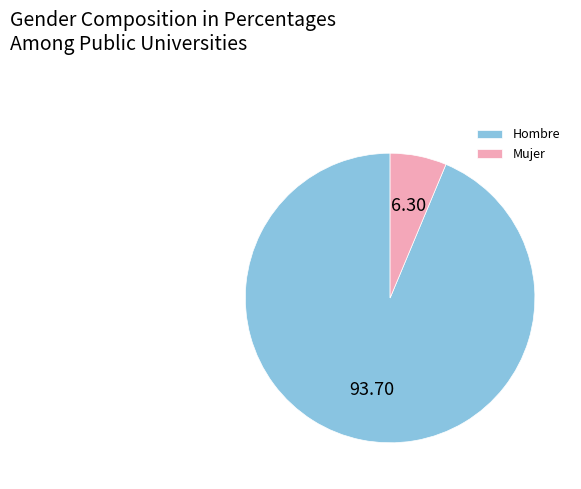

Which category has the biggest portion of the pie?

Hombre